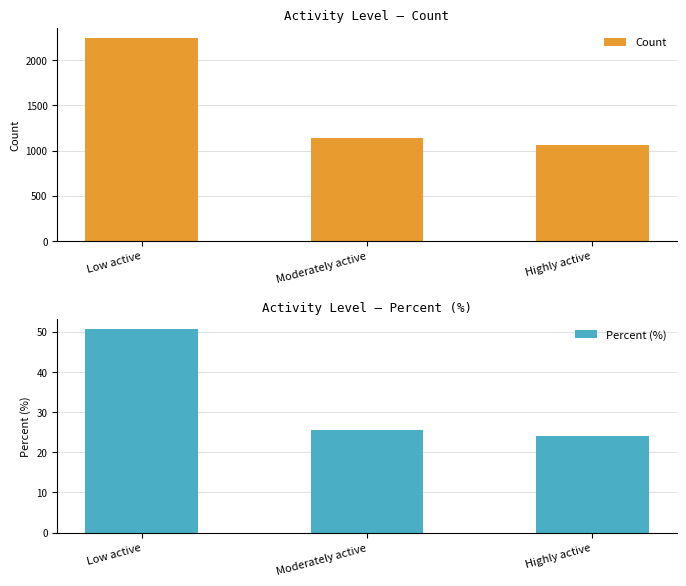

Which label corresponds to the largest value in the chart?

Low active